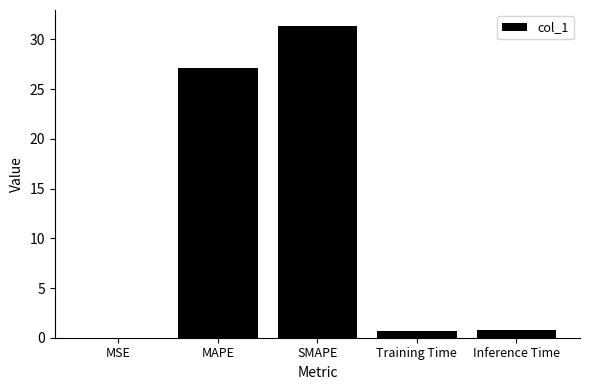

The value at SMAPE is 47.5. True or false?

False